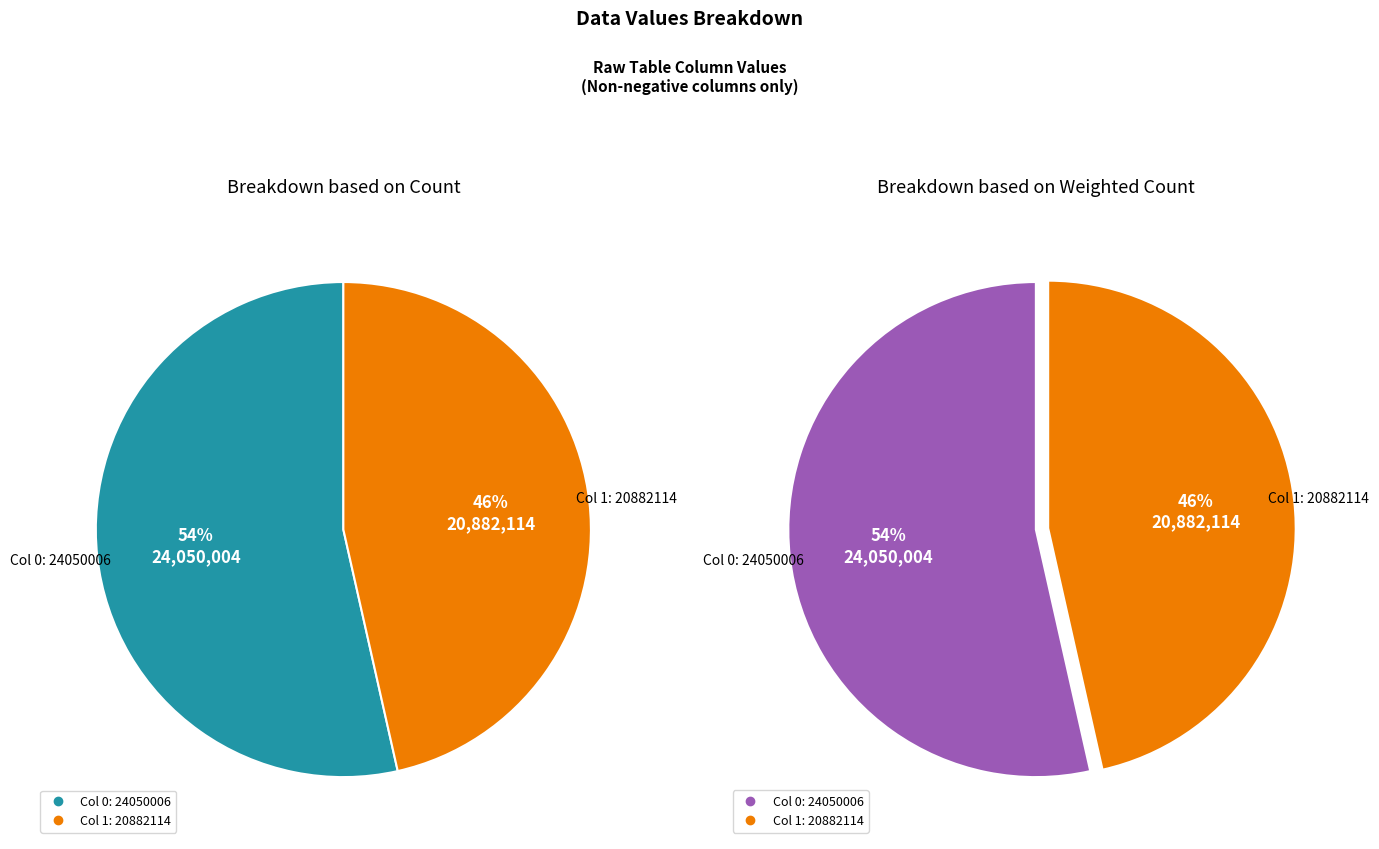

What is the ratio of the value at 24050006 to the value at 20882114?

1.2